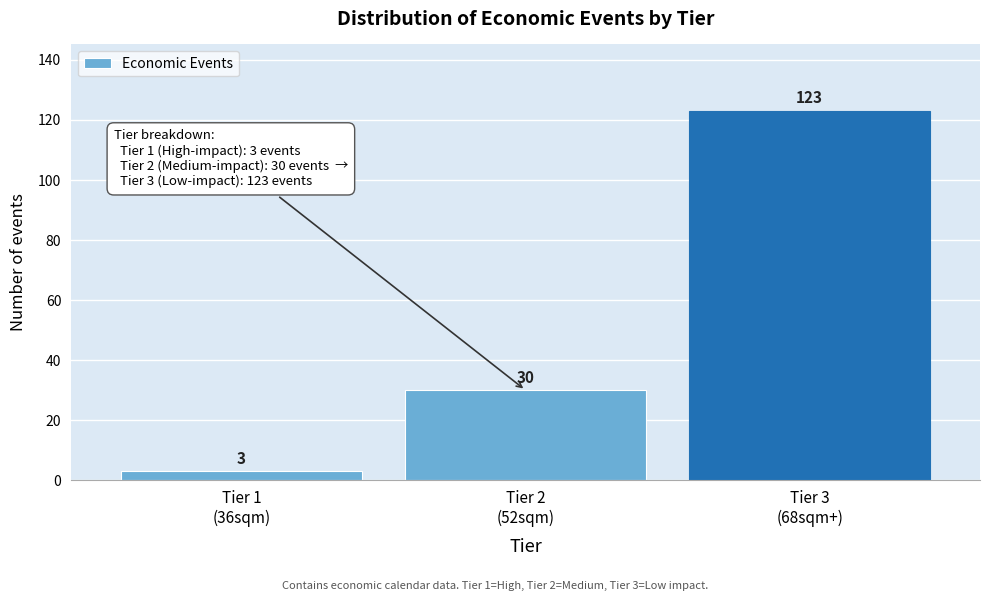

Reading left to right, transcribe all the data shown in this chart.

3	30	123